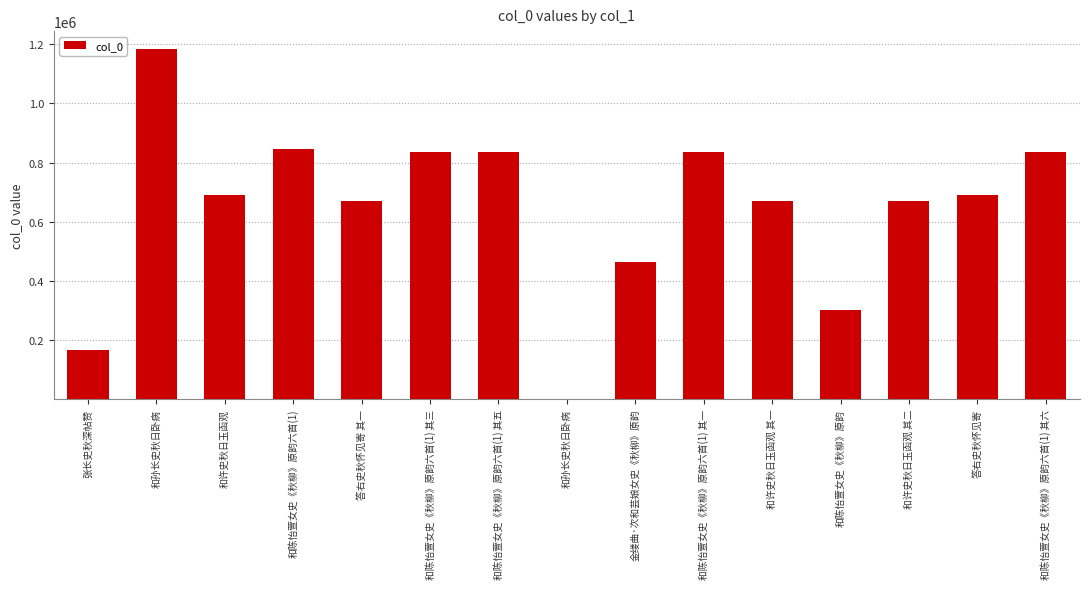

What is the value of the 2nd bar from the left?

1184166